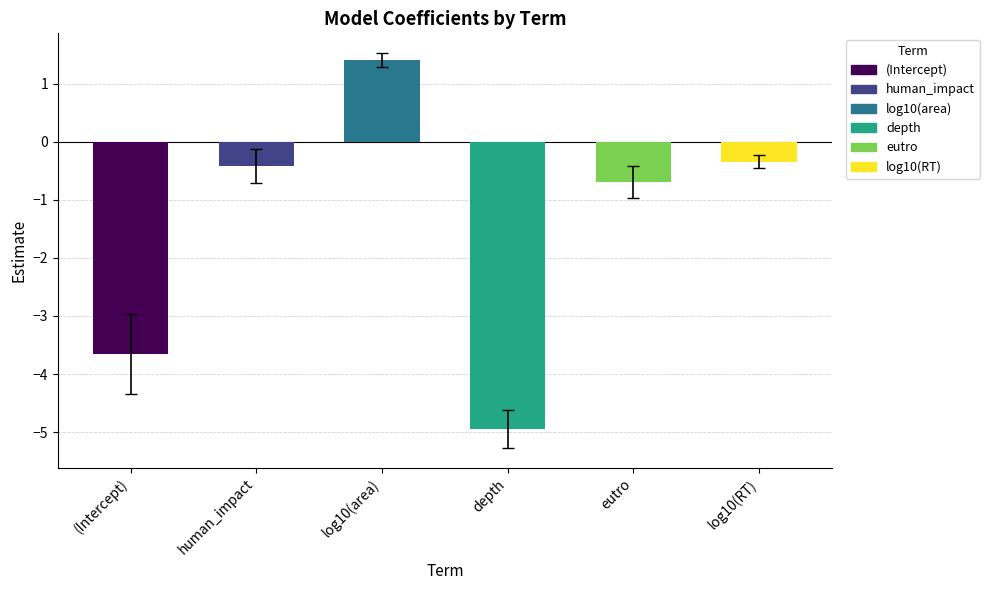

Reading right to left, transcribe all the data shown in this chart.

log10(RT)=-0.3	eutro=-0.7	depth=-4.9	log10(area)=1.4	human_impact=-0.4	(Intercept)=-3.7